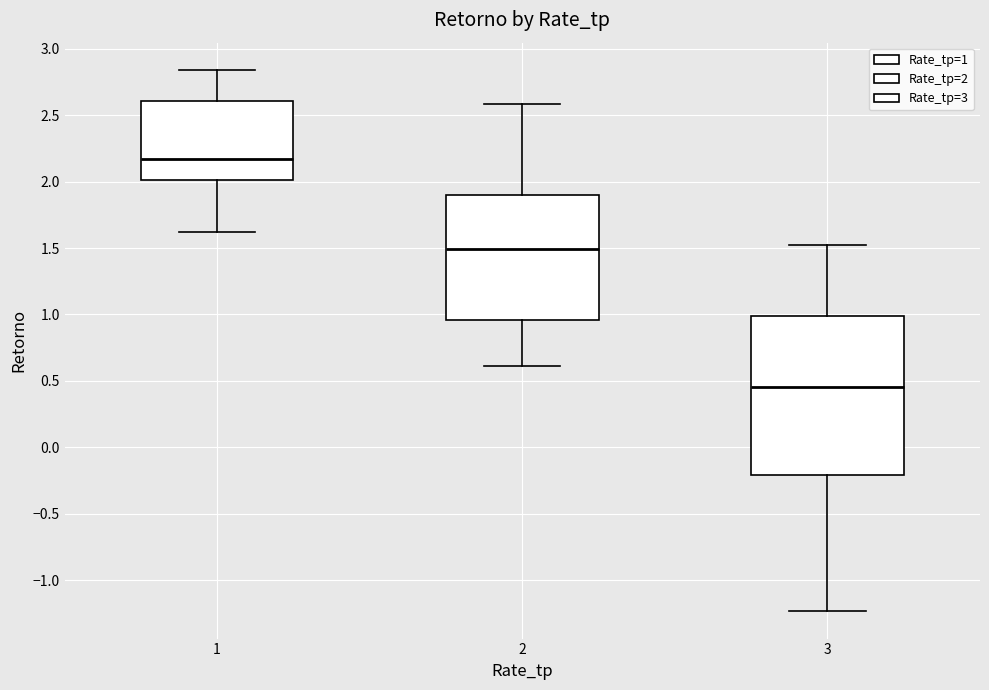

Comparing the boxes themselves (not the whiskers), which one is the tallest?

3